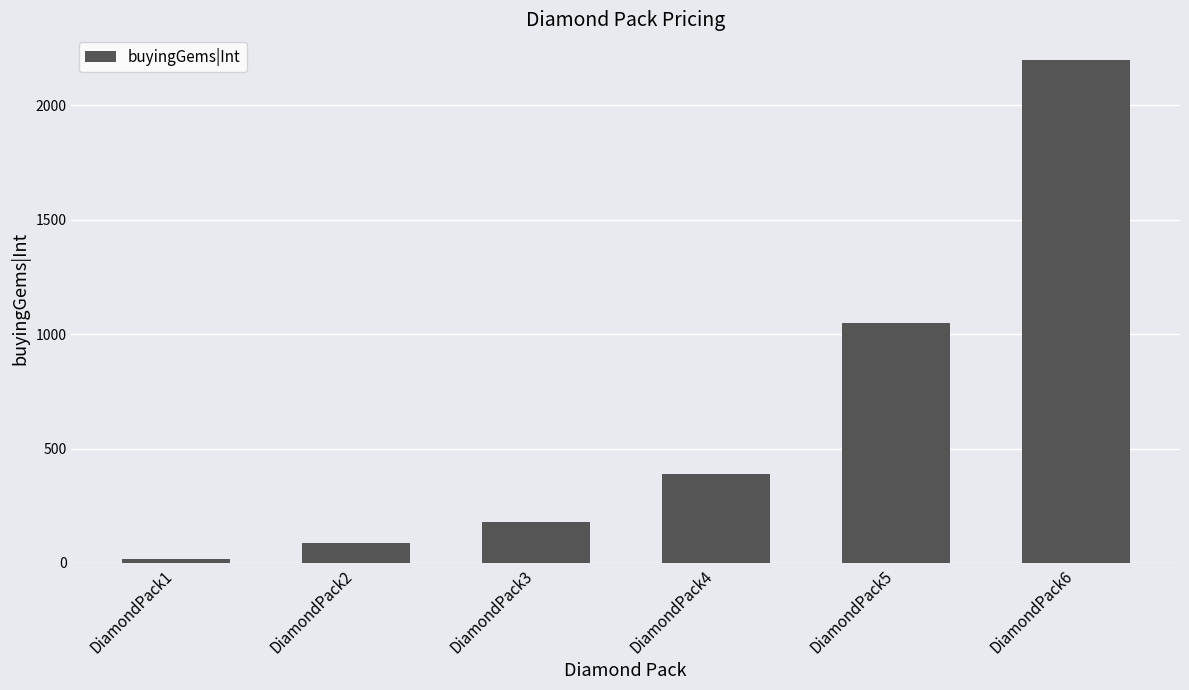

Reading right to left, transcribe all the data shown in this chart.

2200	1050	390	180	85	15